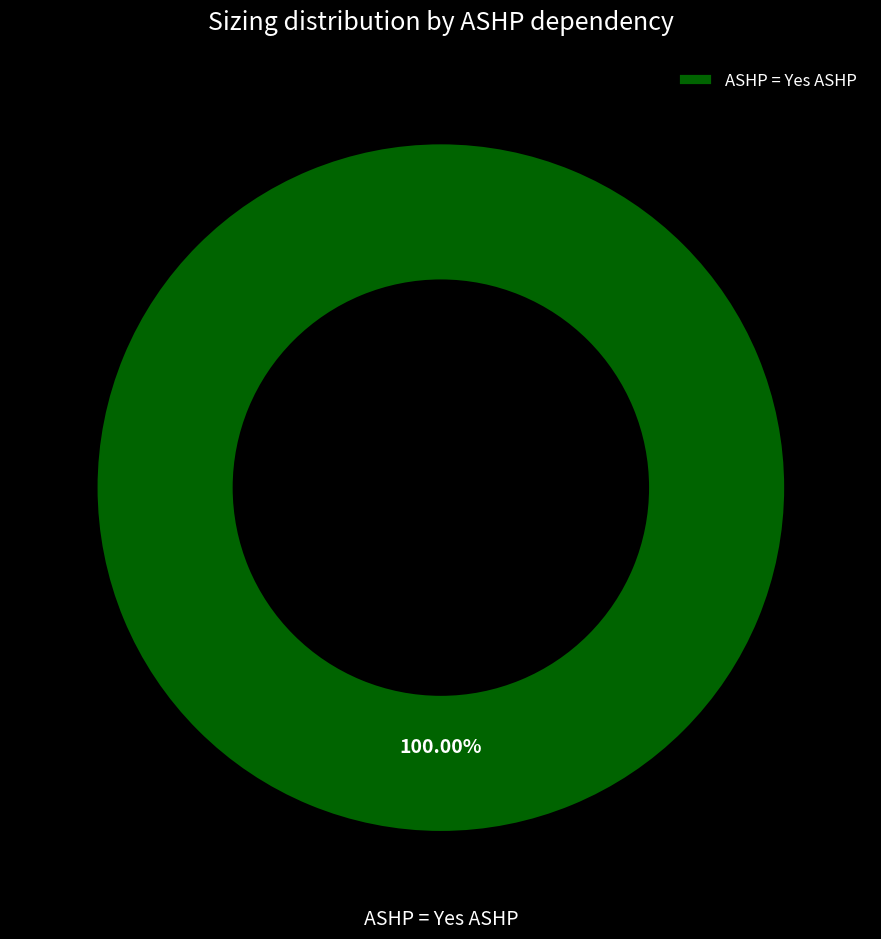

How many segments does this pie chart have?

1